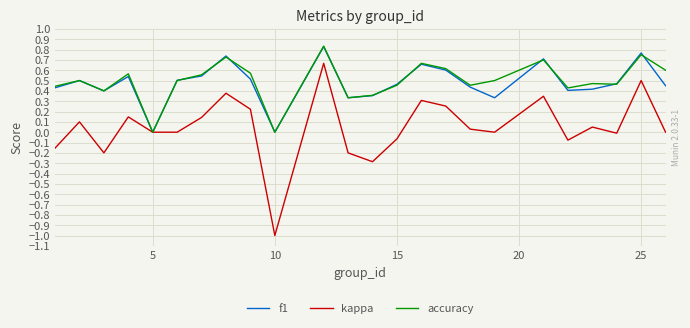

Which series has the widest spread of values?

kappa